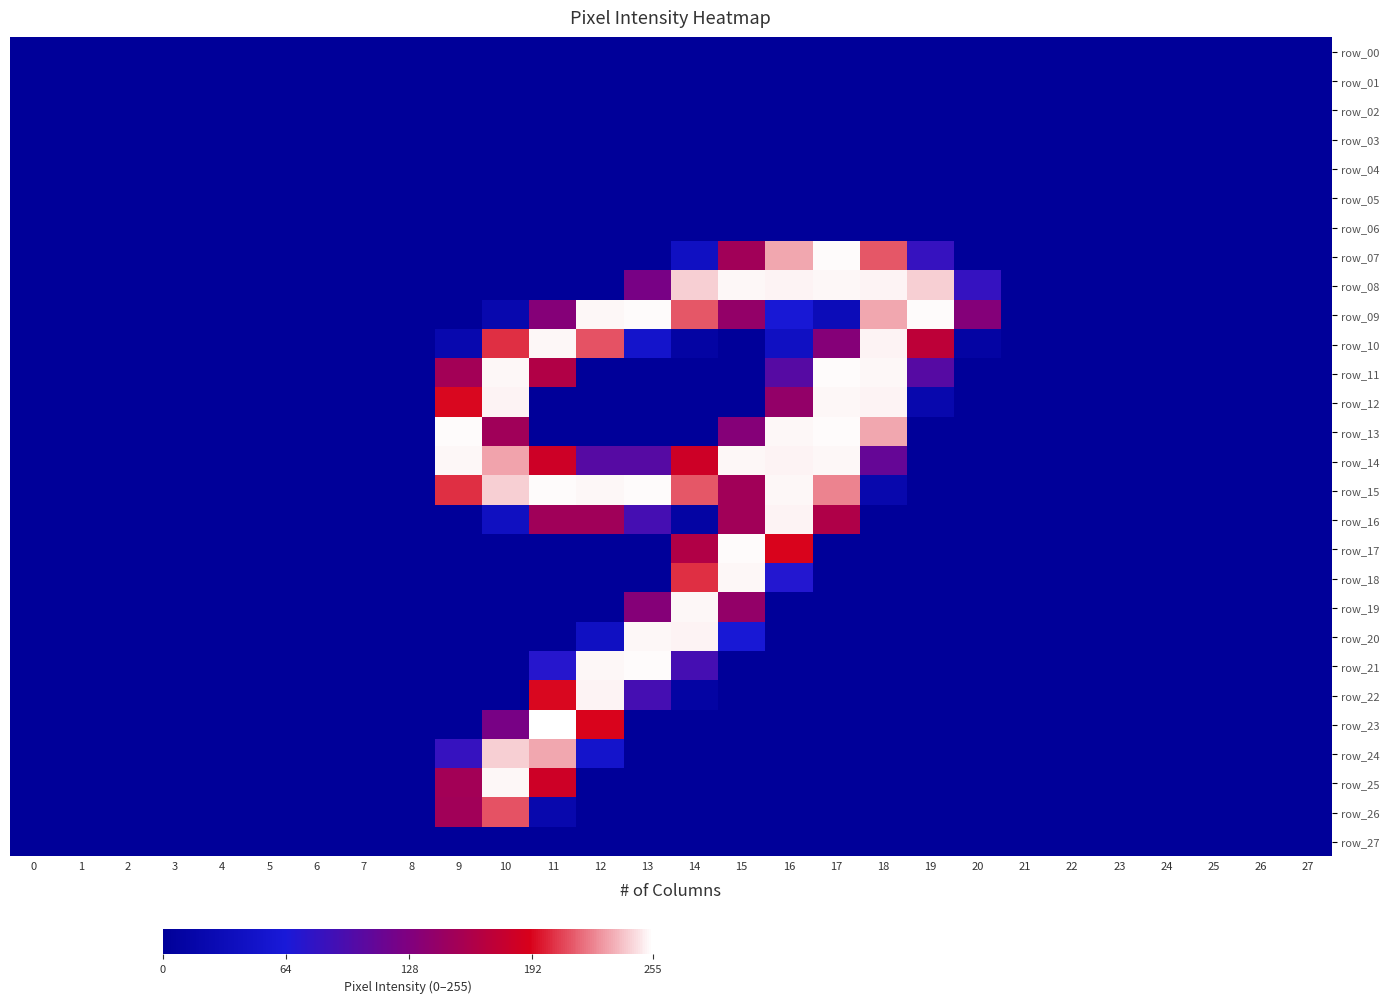

What is the total value across all series at 19?

873